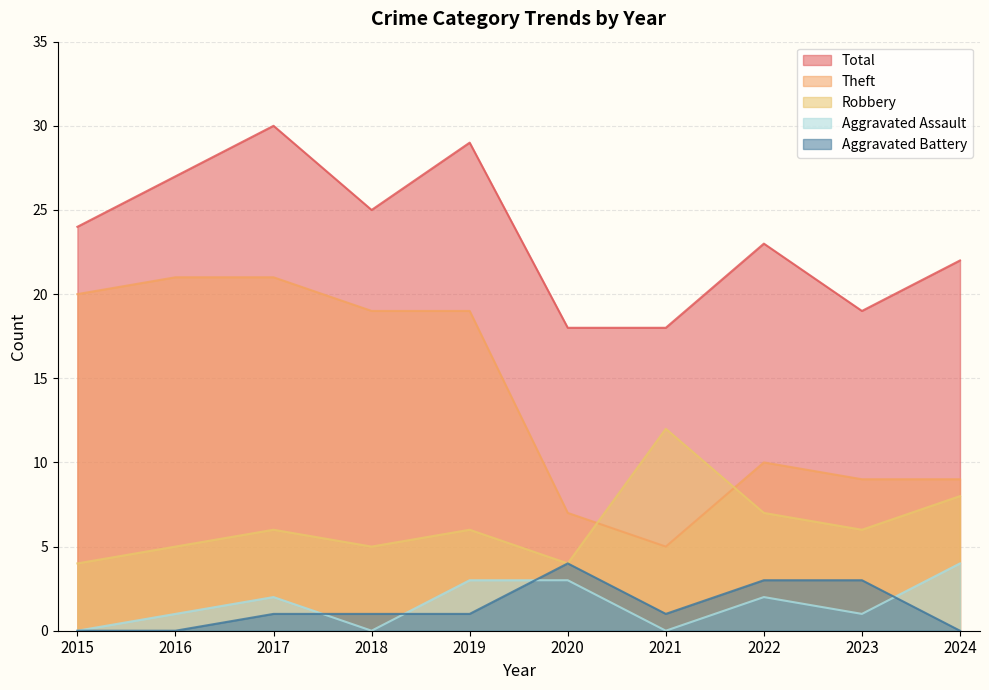

What is the spread (max minus min) of values at 2016?

27